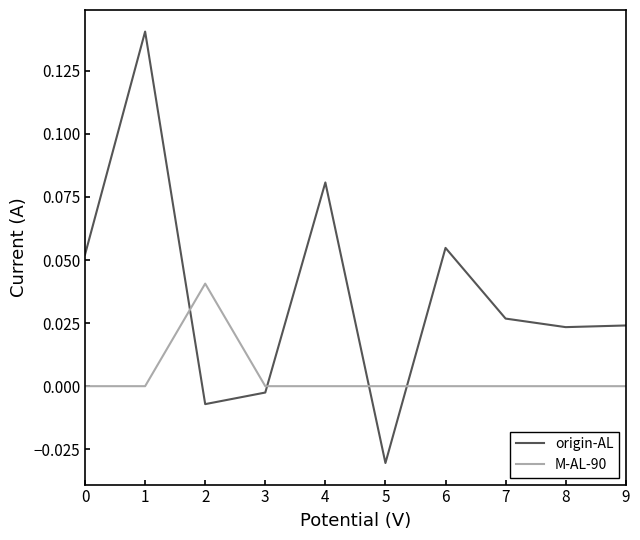

Does the chart have visible grid lines?

No